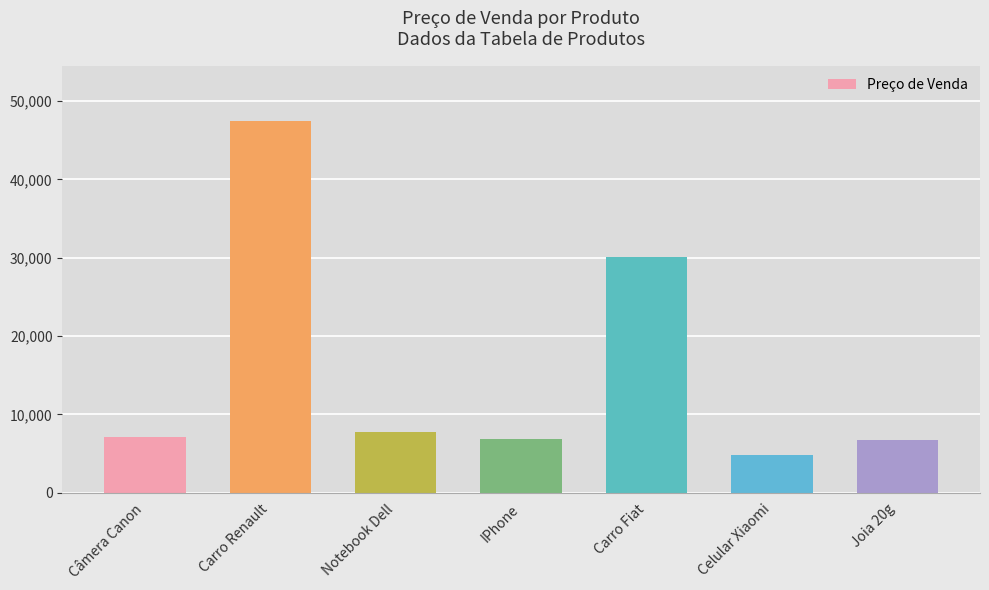

What is the minimum value shown in the chart?

4862.3